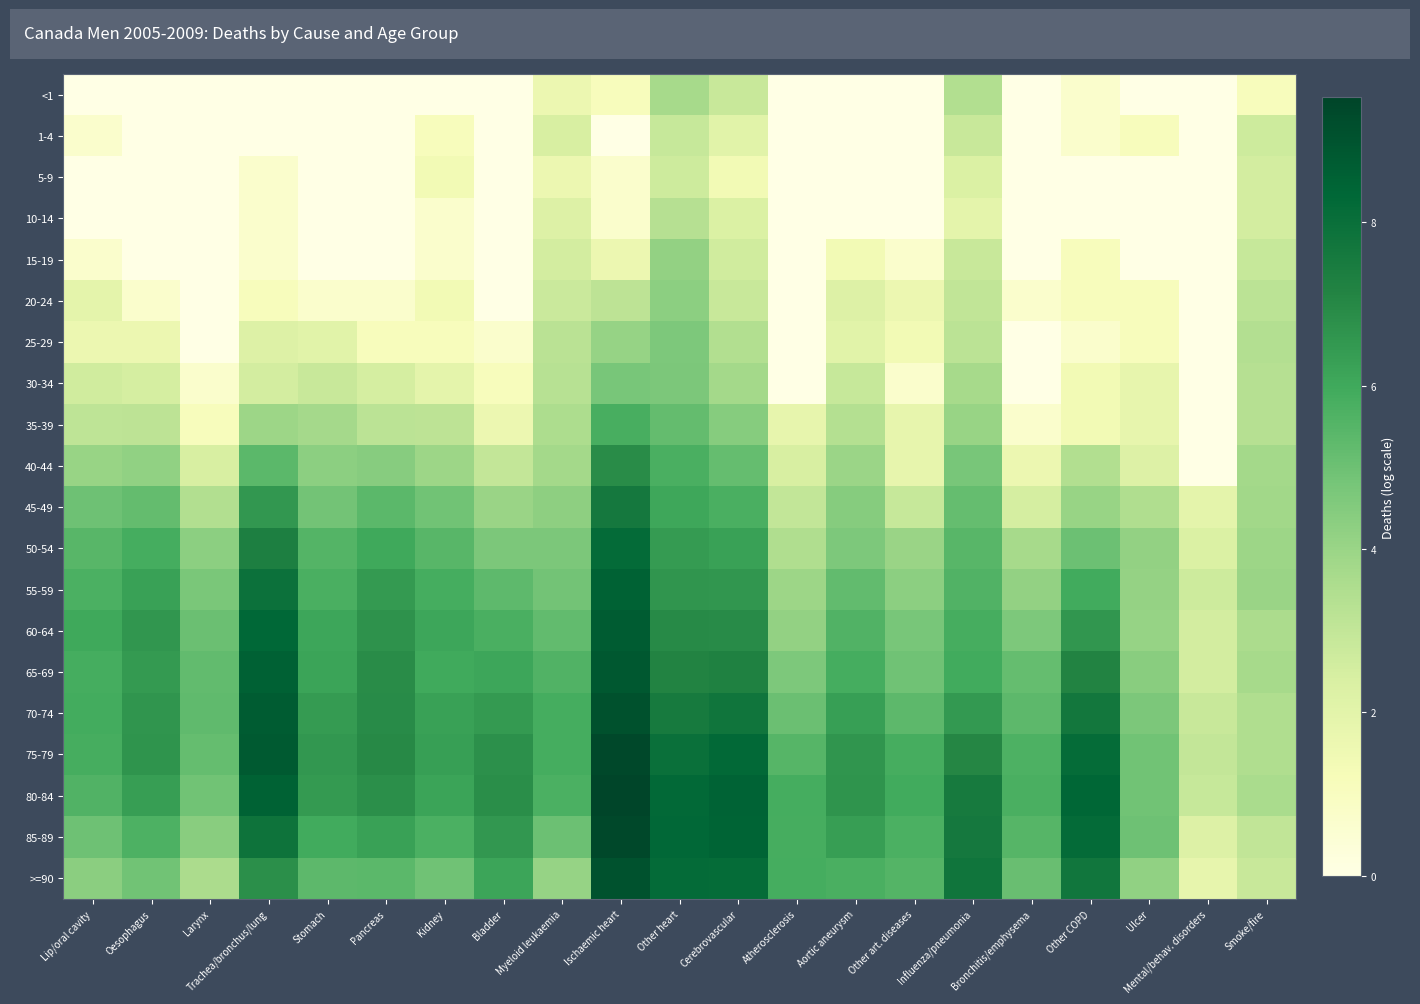

How many categories are shown in the chart?

21